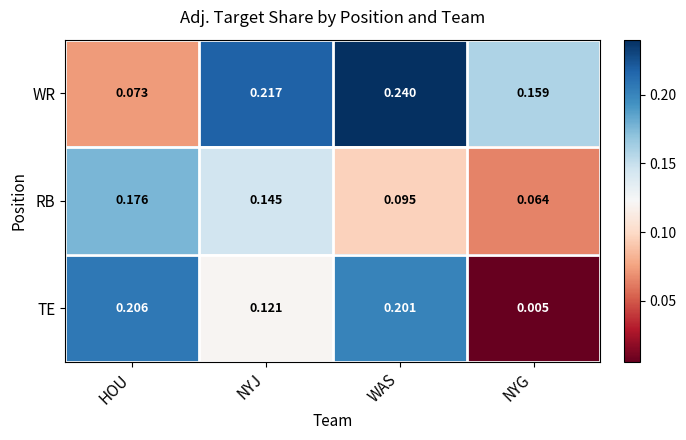

Which series changed the most between WAS and NYG?

TE